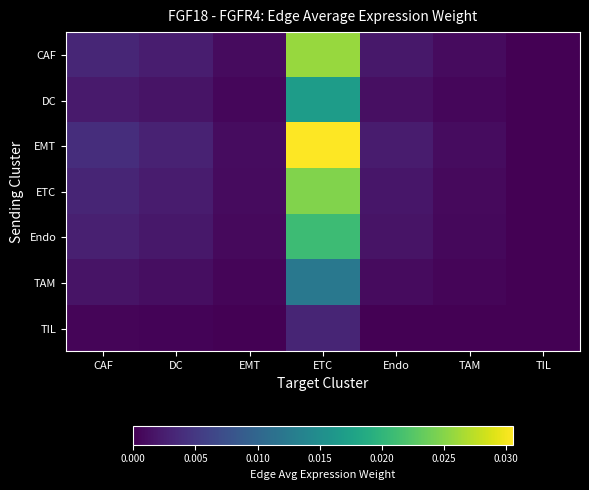

At which category is the sum across all series the highest?

ETC